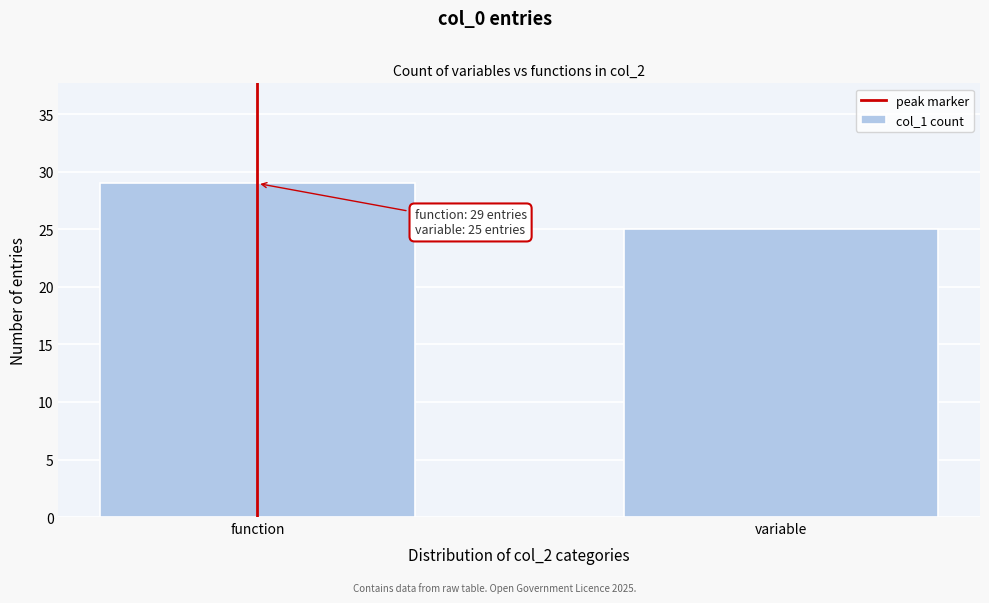

Reading left to right, extract all data points from this chart.

function=29	variable=25